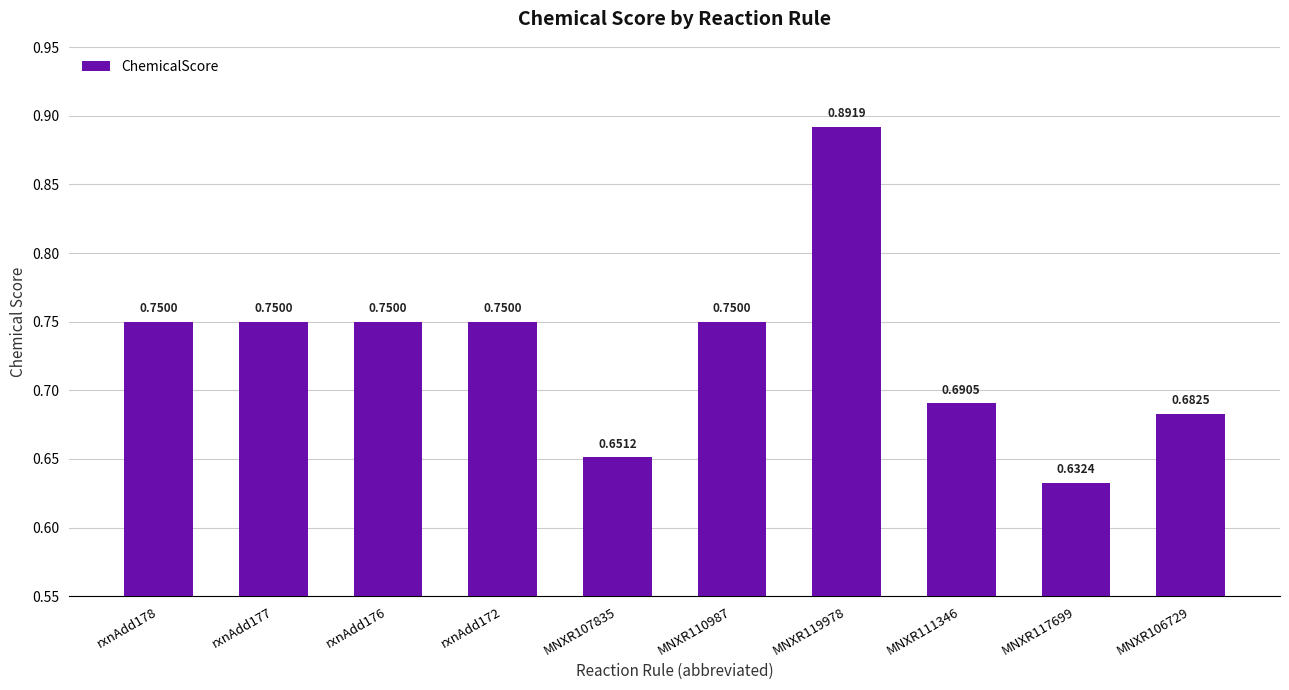

What is the difference between the maximum and minimum values?

0.3